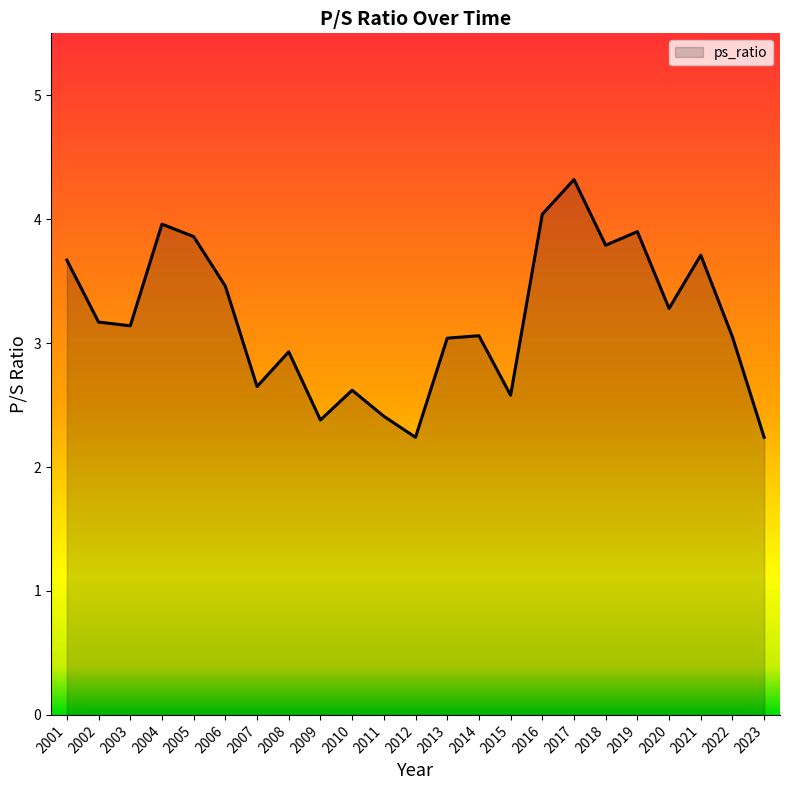

Which has a higher value, 2013 or 2023?

2013